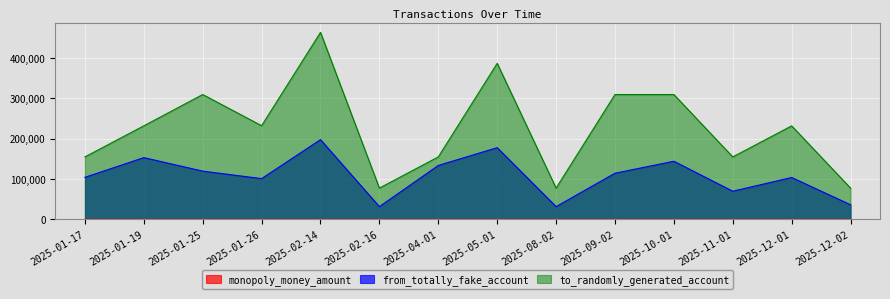

Is it true that to_randomly_generated_account equals 386815.0 at 2025-05-01?

True